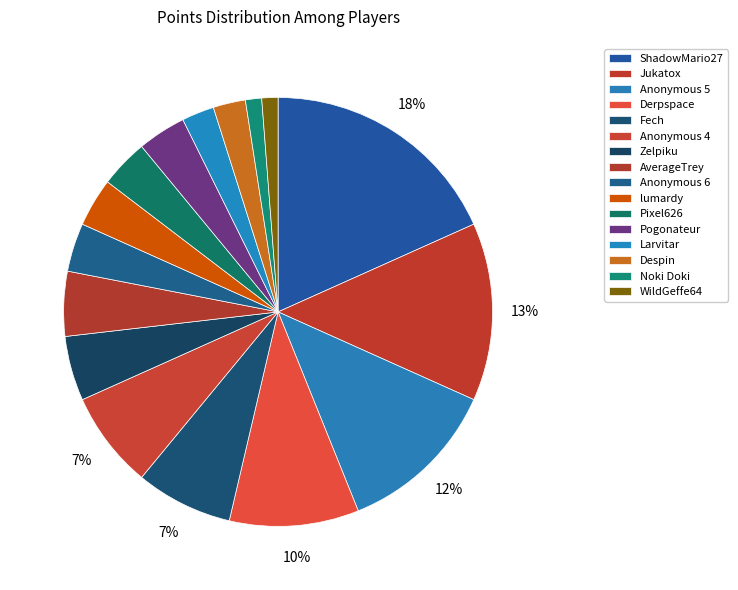

Rank the categories by value from highest to lowest.

ShadowMario27, Jukatox, Anonymous 5, Derpspace, Fech, Anonymous 4, Zelpiku, AverageTrey, Anonymous 6, lumardy, Pixel626, Pogonateur, Larvitar, Despin, Noki Doki, WildGeffe64